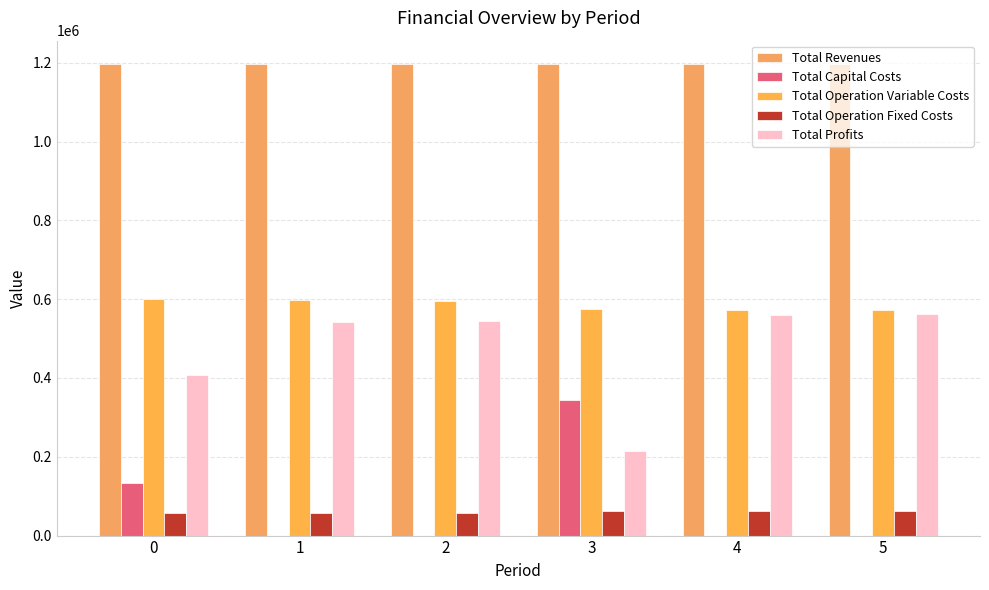

How many groups of bars are there?

6